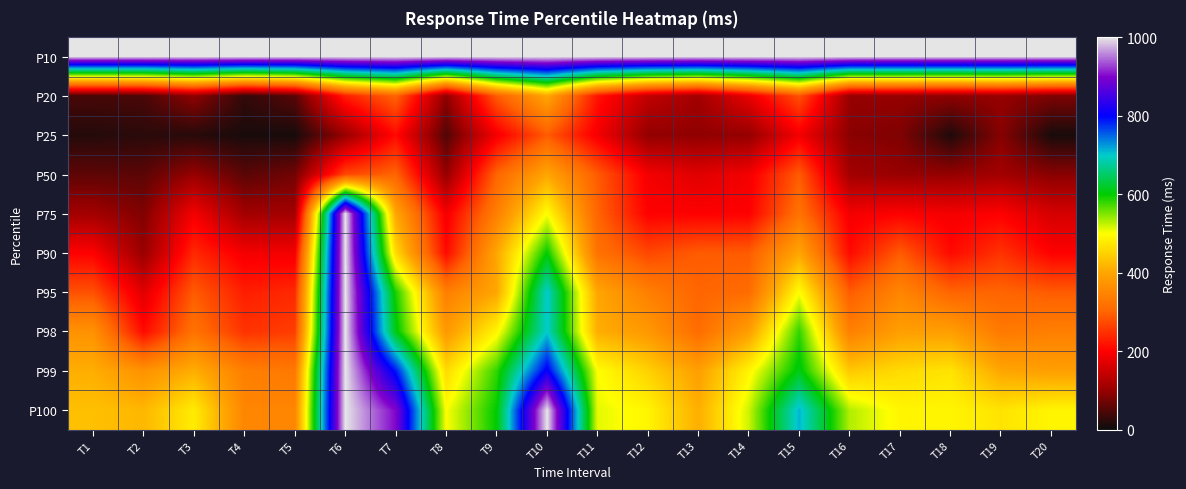

Between T10 and T14, which series saw the biggest shift?

P100